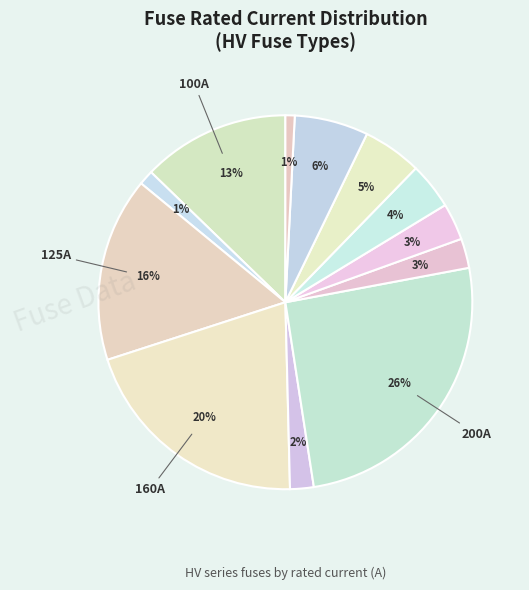

How many slices are in this pie chart?

12